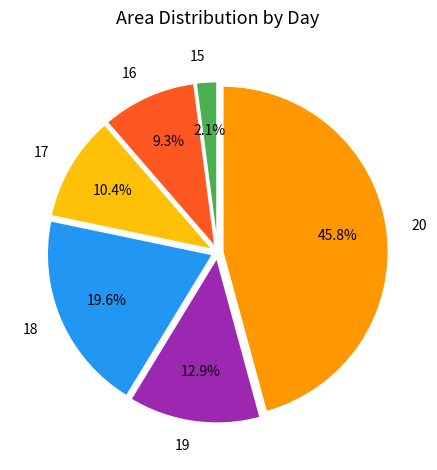

Is there a majority slice in this chart?

No